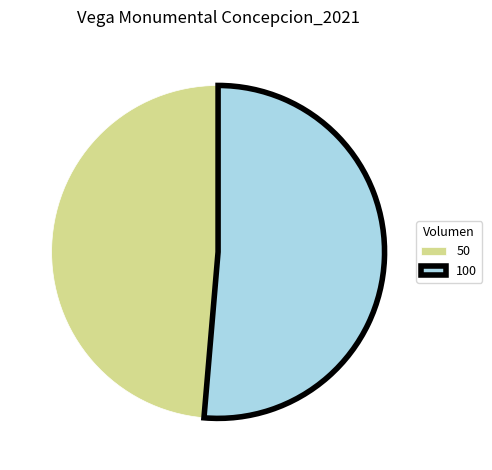

Is there any slice that represents more than half of the pie?

Yes